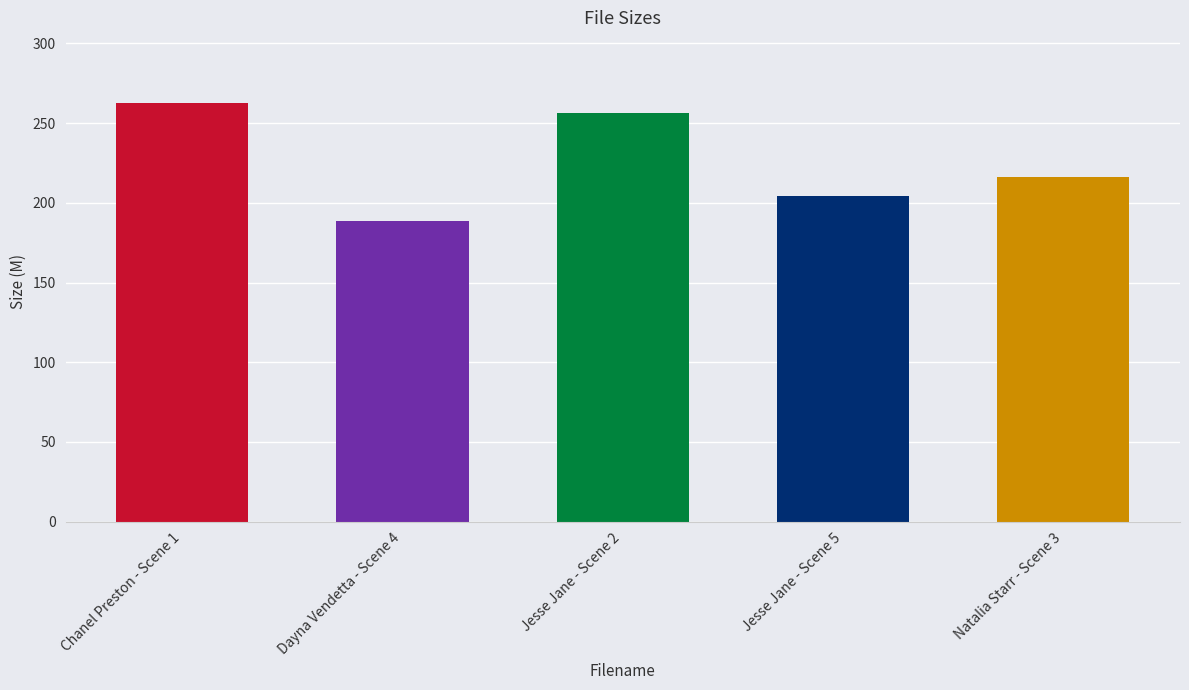

What is the difference between the maximum and second lowest values?

58.2